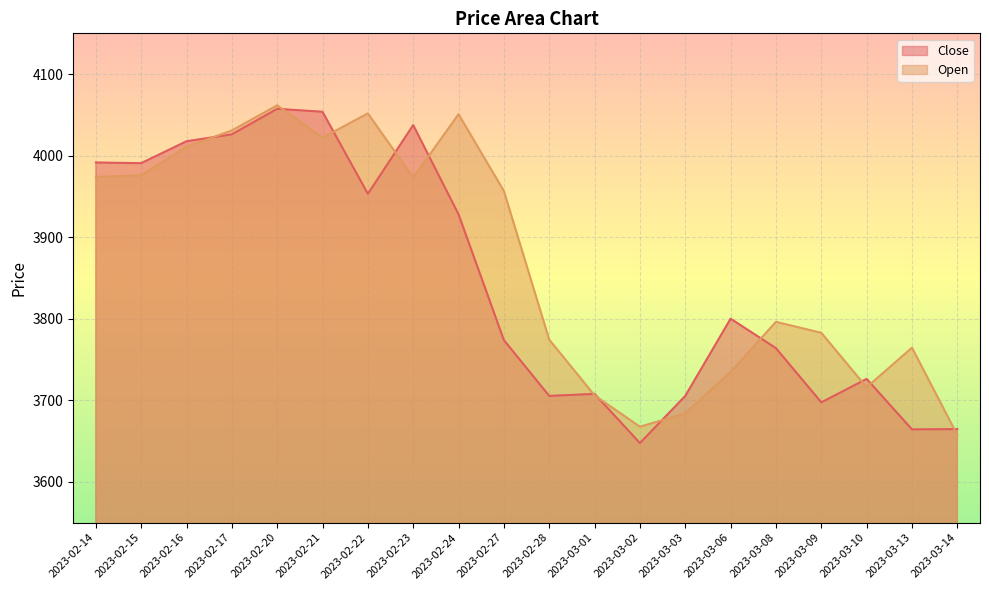

Rank the series by their average value, from lowest to highest.

Close, Open